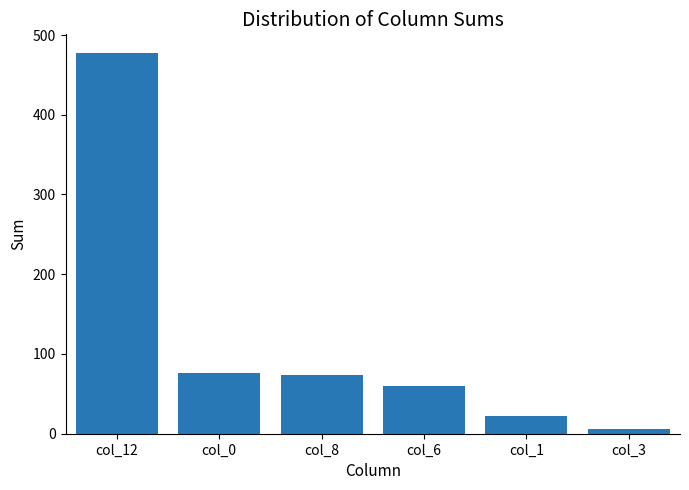

Which has a higher value, col_3 or col_6?

col_6